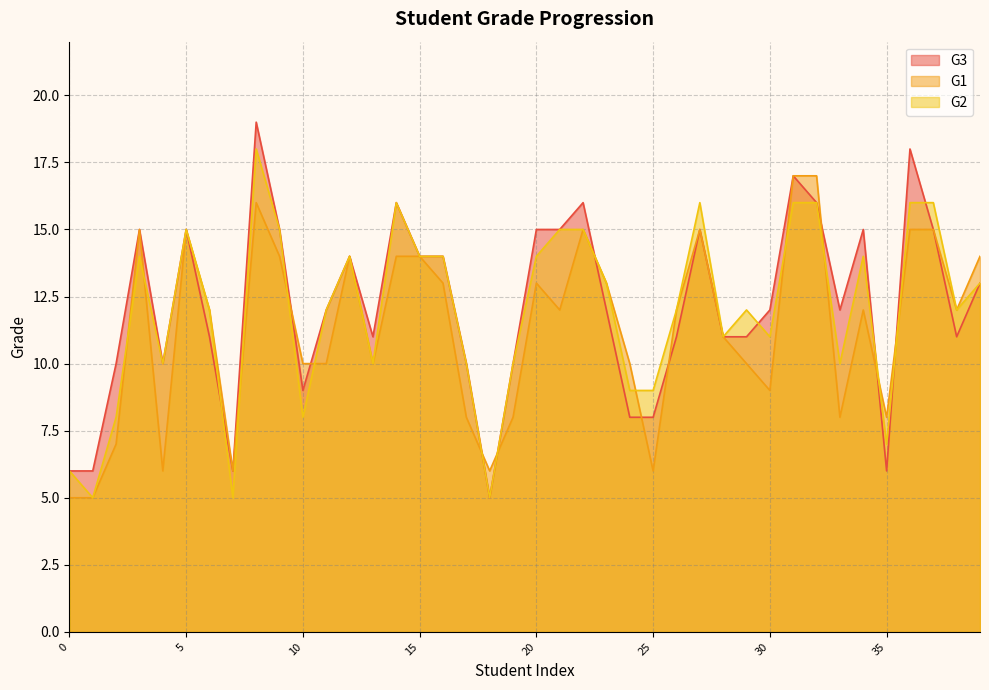

At which label does G2 first exceed 12?

3